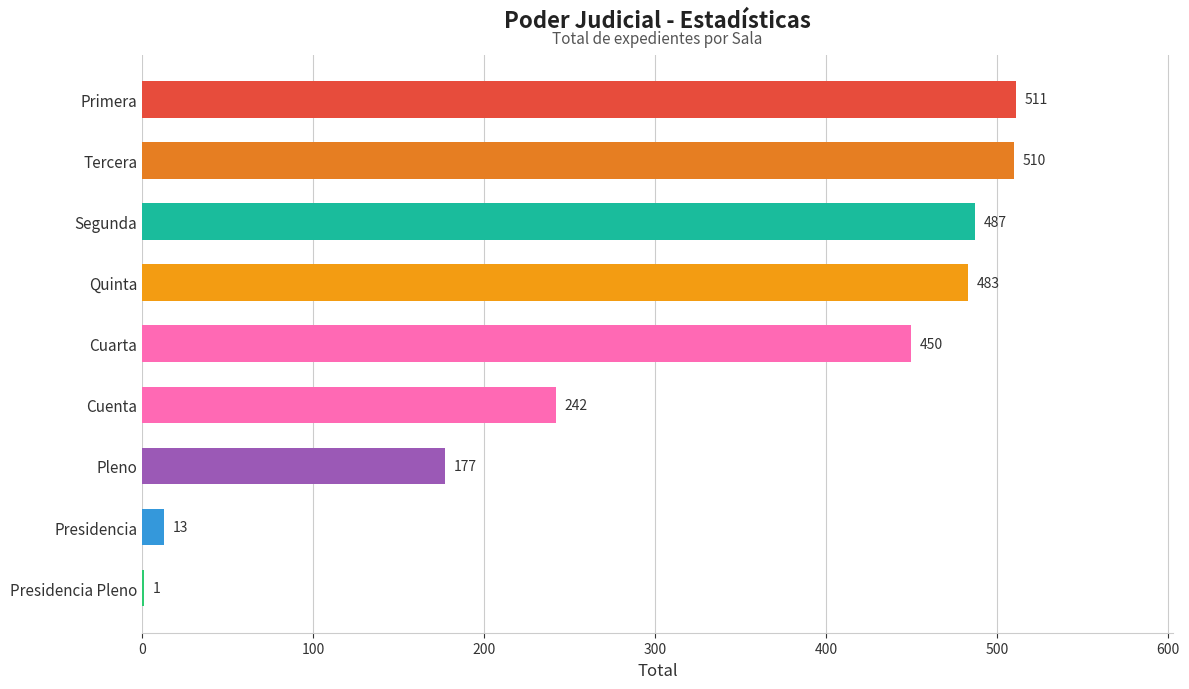

Does the chart contain stacked bars?

No